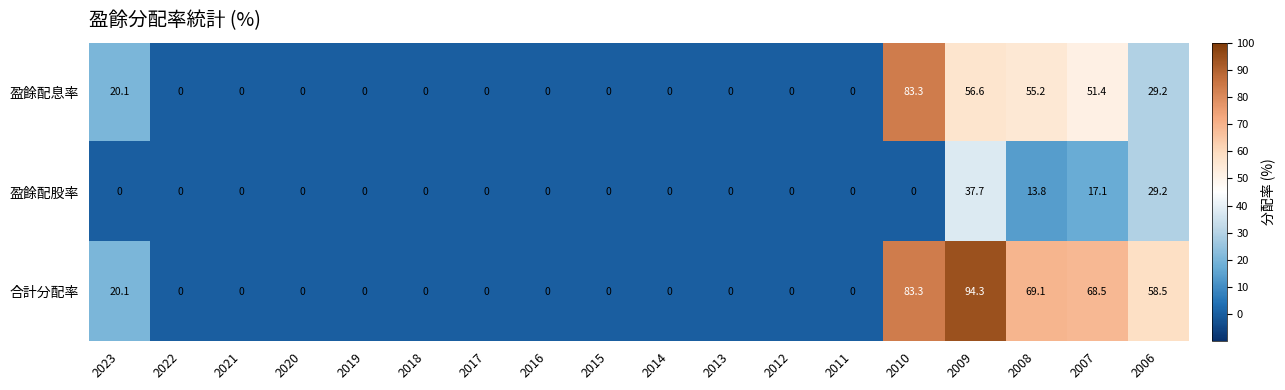

The value of 合計分配率 at 2014 is -33.8. True or false?

False